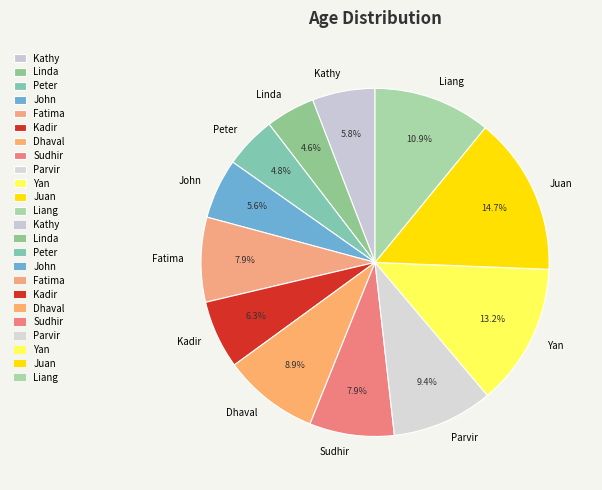

Which slice is the largest?

Juan